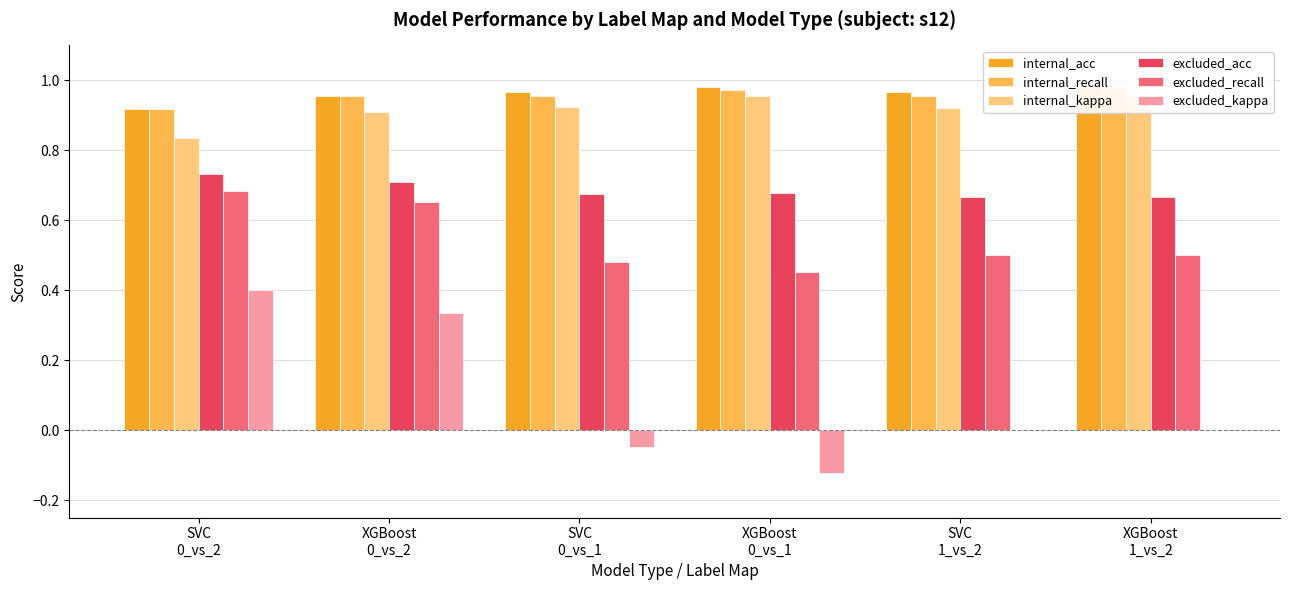

What is the sum of all internal_kappa values?

5.5